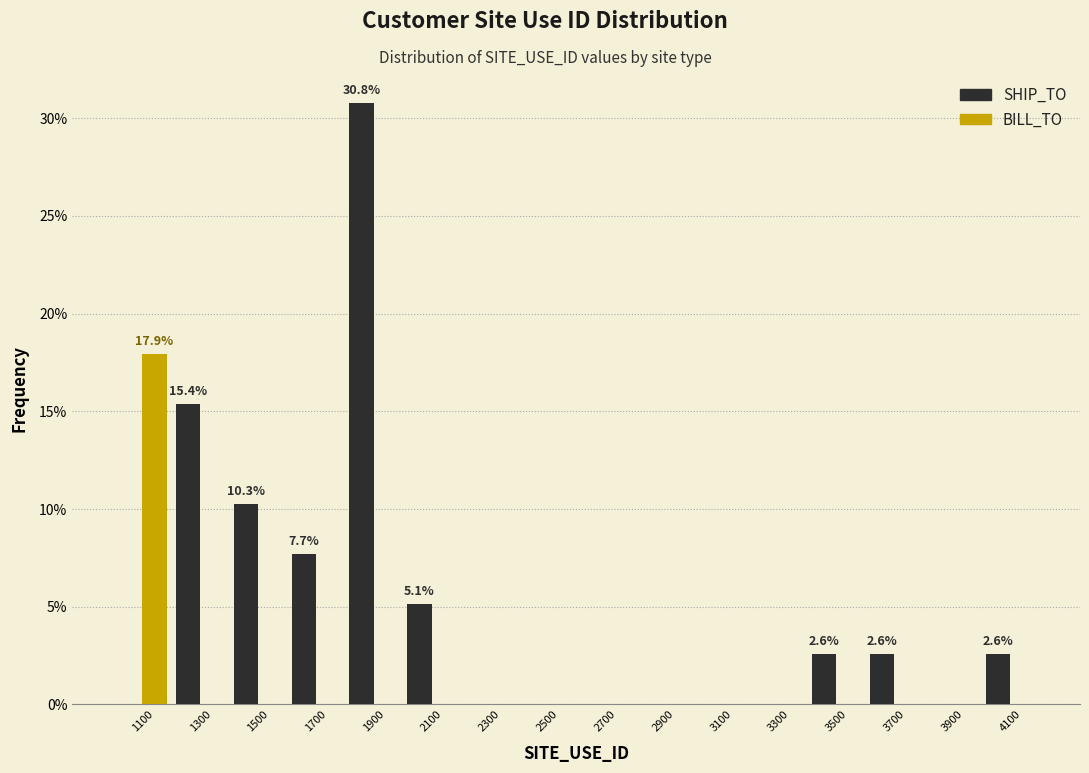

In the BILL_TO series, which range on the x-axis has the tallest bar?

1000 to 1200